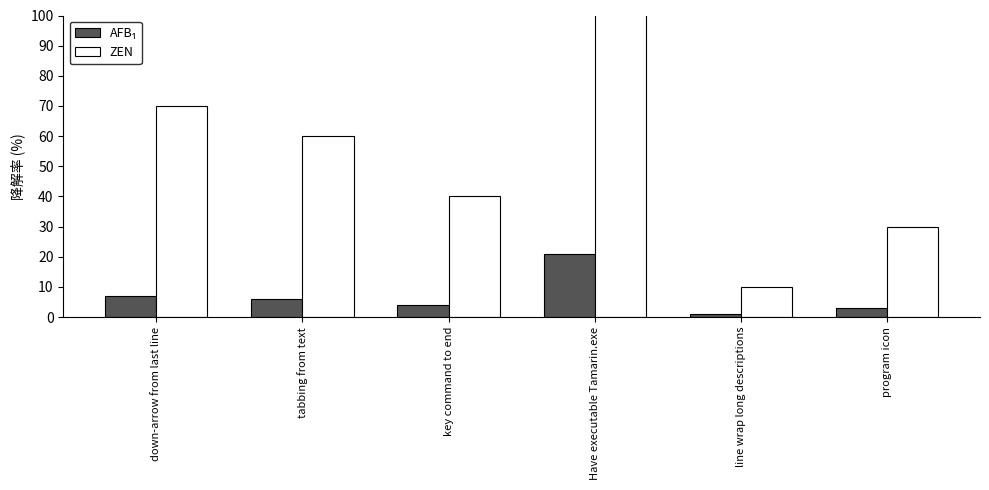

Between tabbing from text and Have executable Tamarin.exe, which series saw the biggest shift?

ZEN